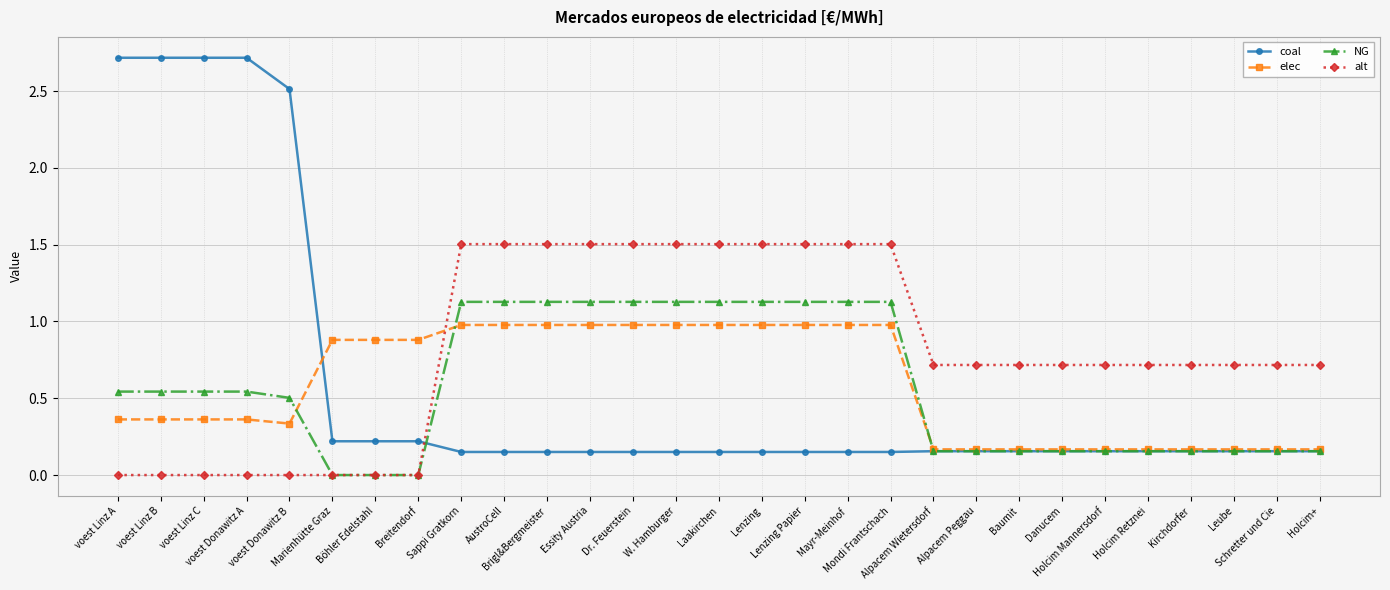

Does the chart display data point markers on the line(s)?

Yes